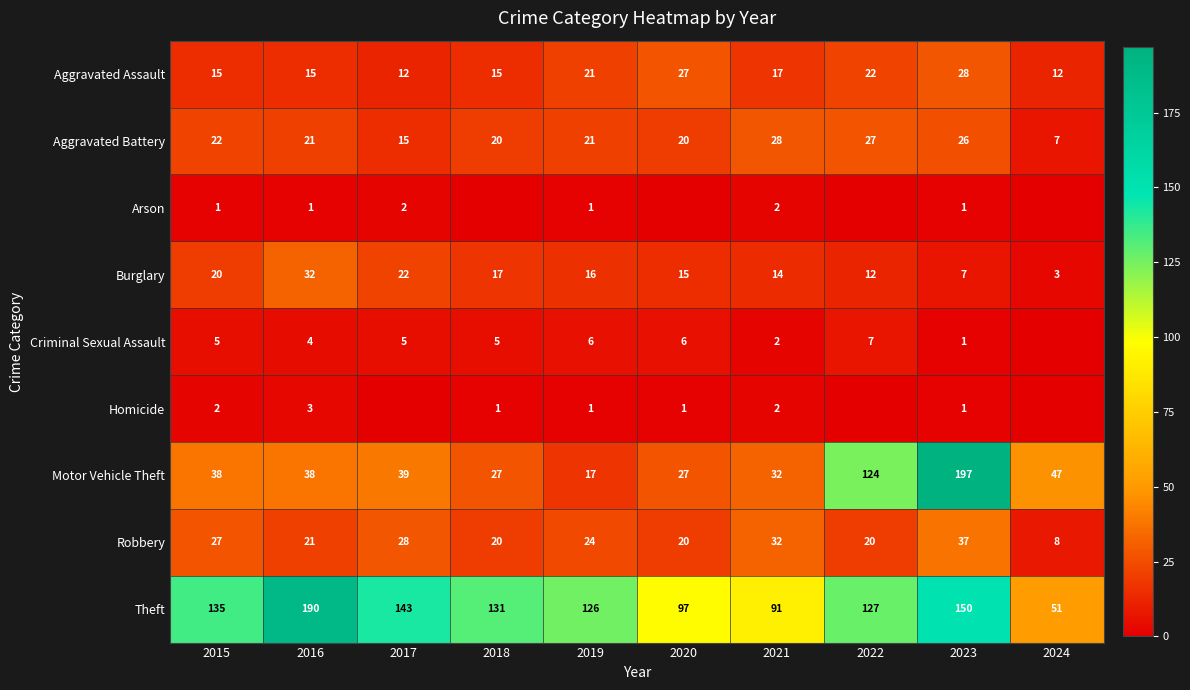

List the labels in order of Burglary value, largest first.

2016, 2017, 2015, 2018, 2019, 2020, 2021, 2022, 2023, 2024